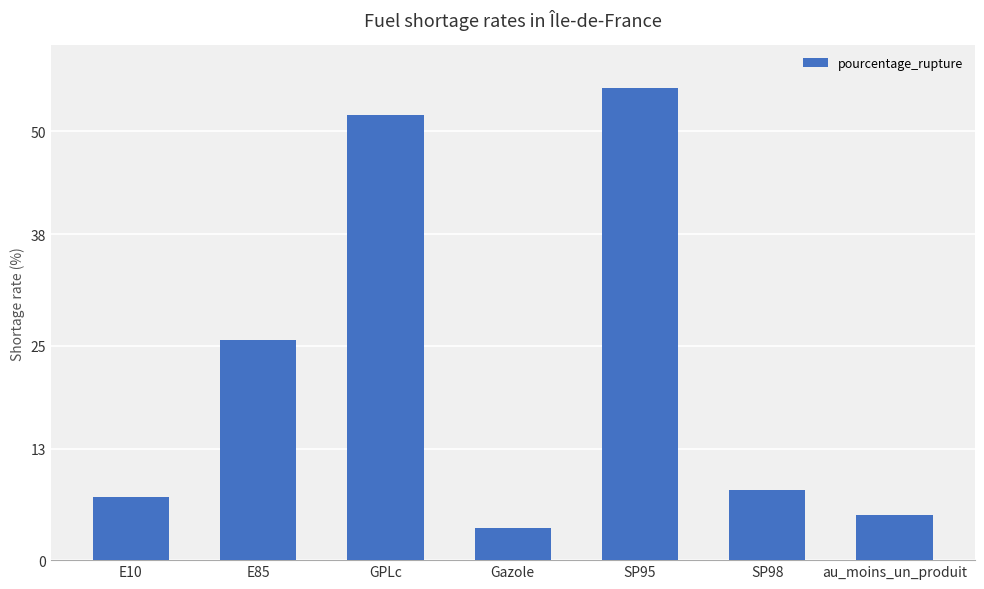

What is the average value?

22.5